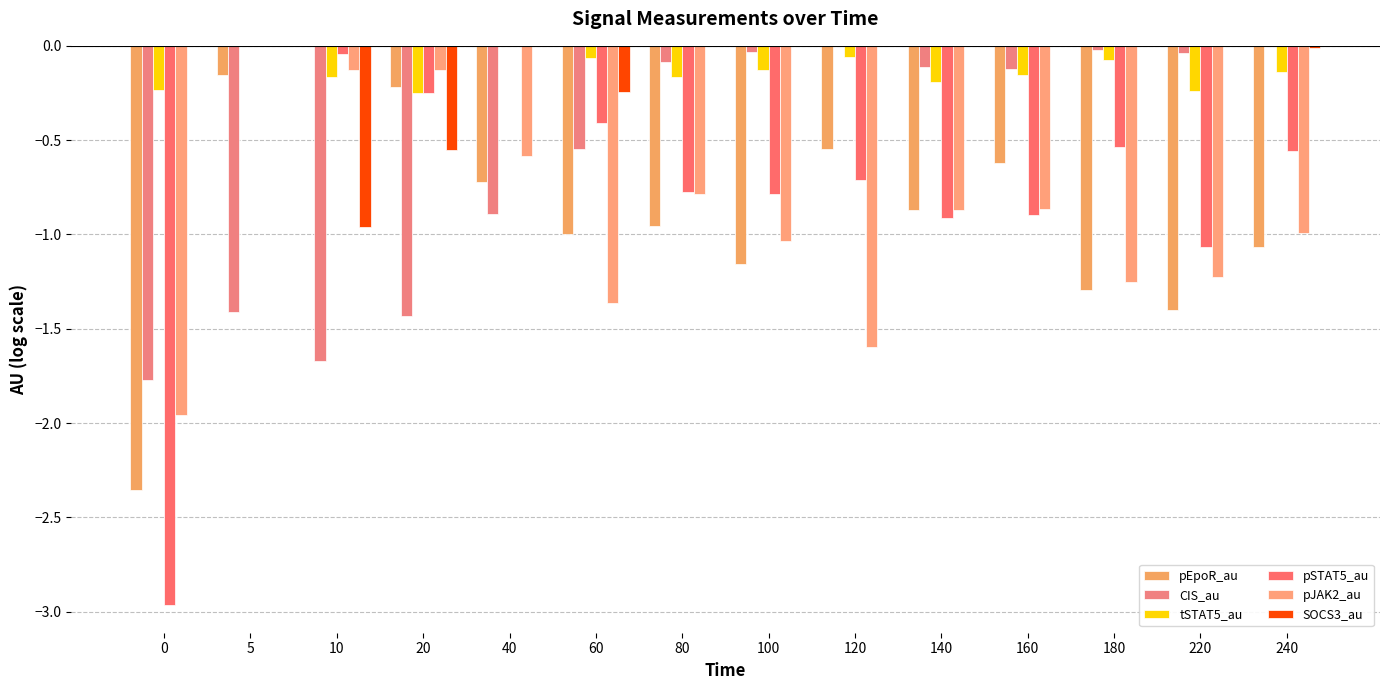

Which series has the widest spread of values?

pSTAT5_au